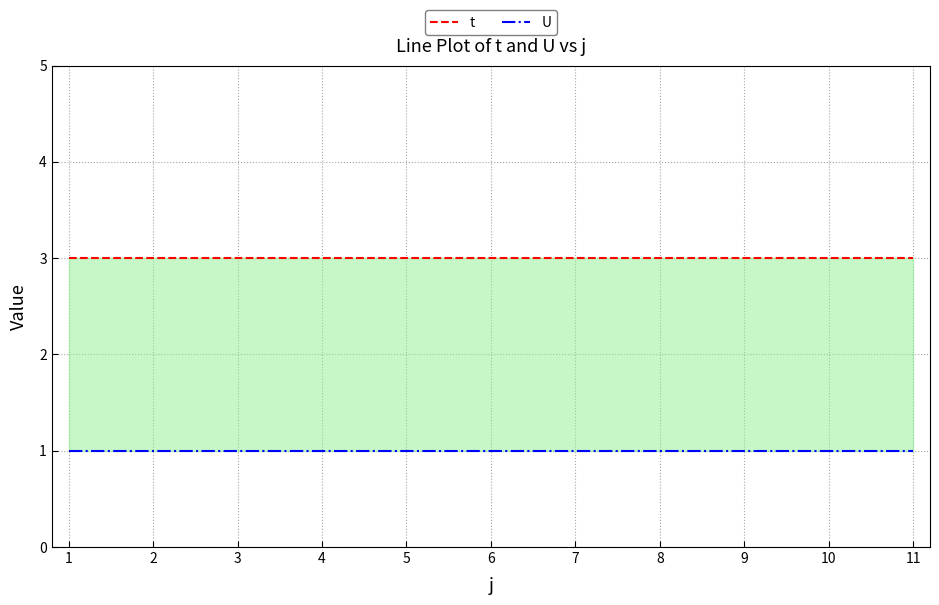

What is the value of the t point at the 7th from the left?

3